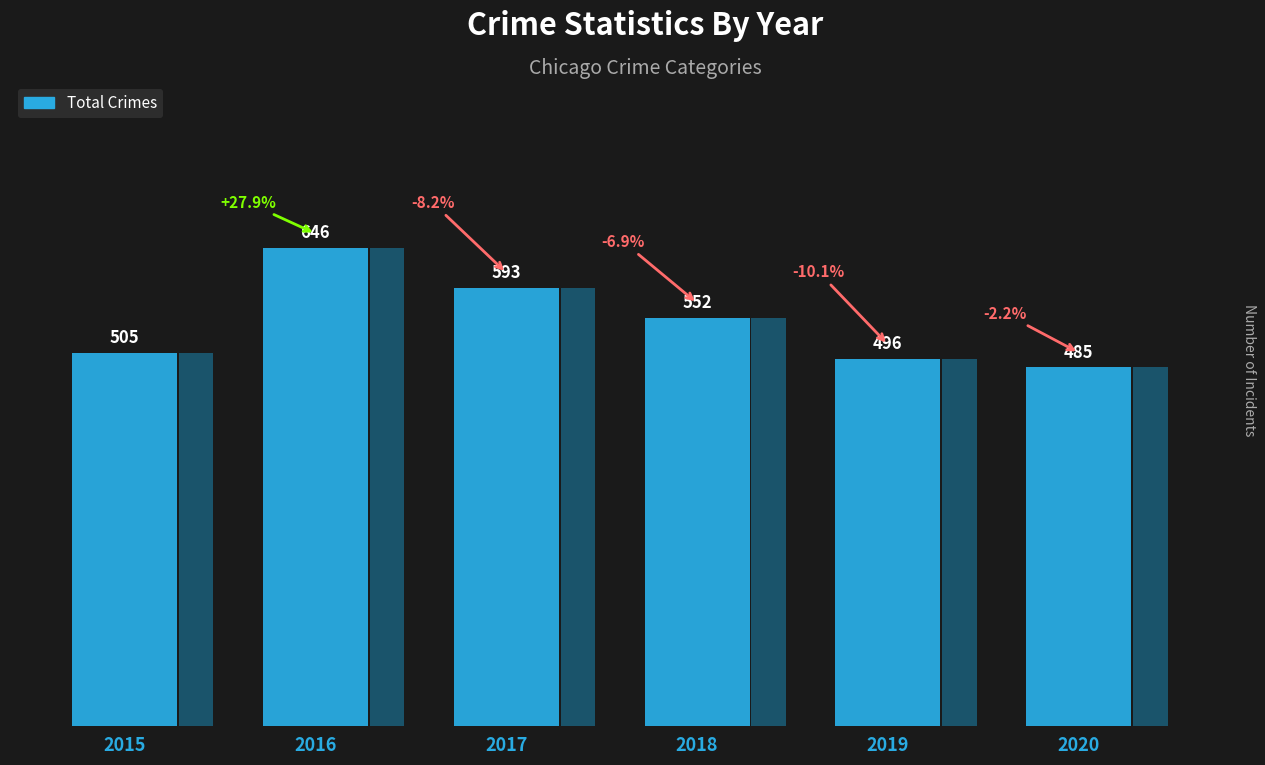

Which category has the highest value across all series?

2016